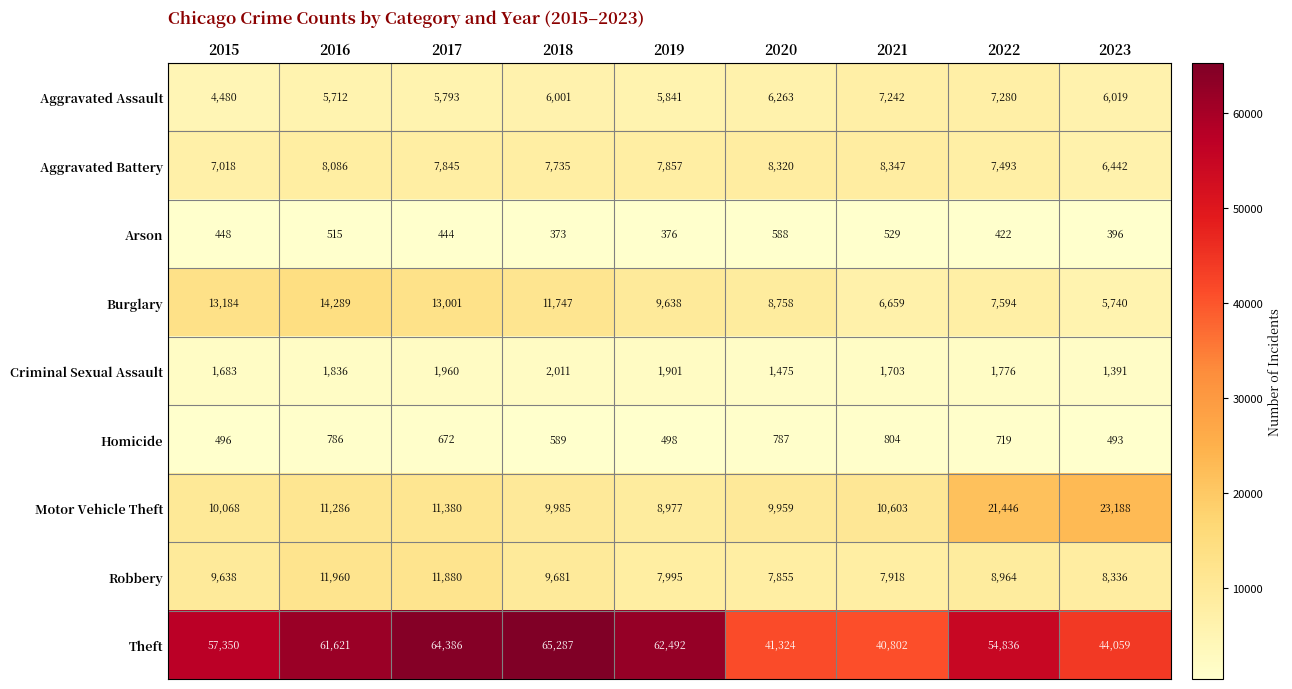

What is the greatest value displayed?

65287